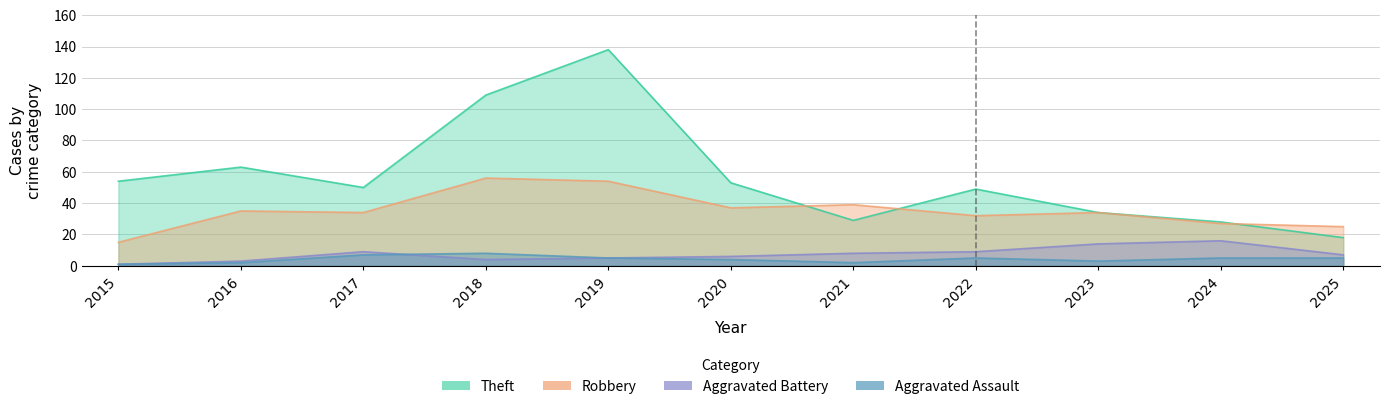

At which label is Aggravated Battery closest to 8?

2021